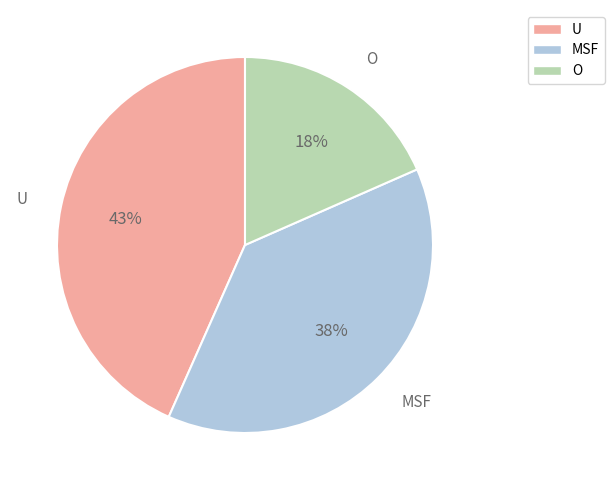

Rank the categories by value from lowest to highest.

O, MSF, U